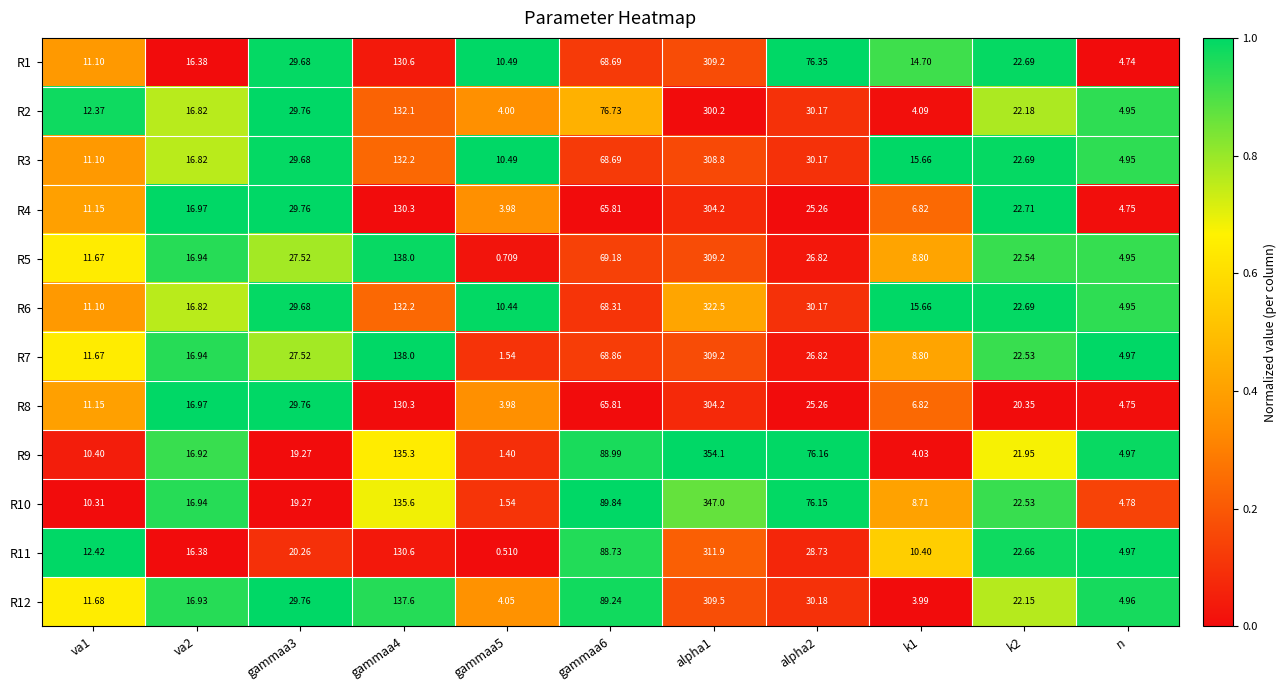

Is the value of R5 at gammaa6 greater than the value of R4 at va1?

Yes